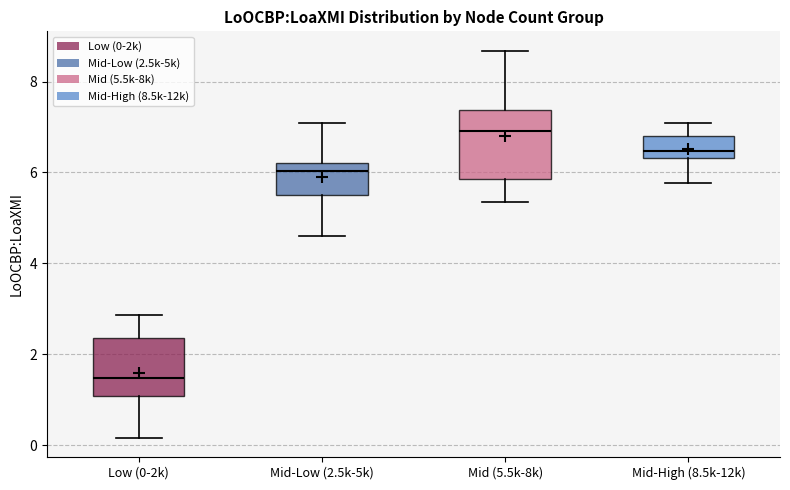

Where is the lower edge of the box for Mid-Low (2.5k-5k) on the y-axis? The values are not printed on the chart, so give them approximately, as read against the axis.

5.6